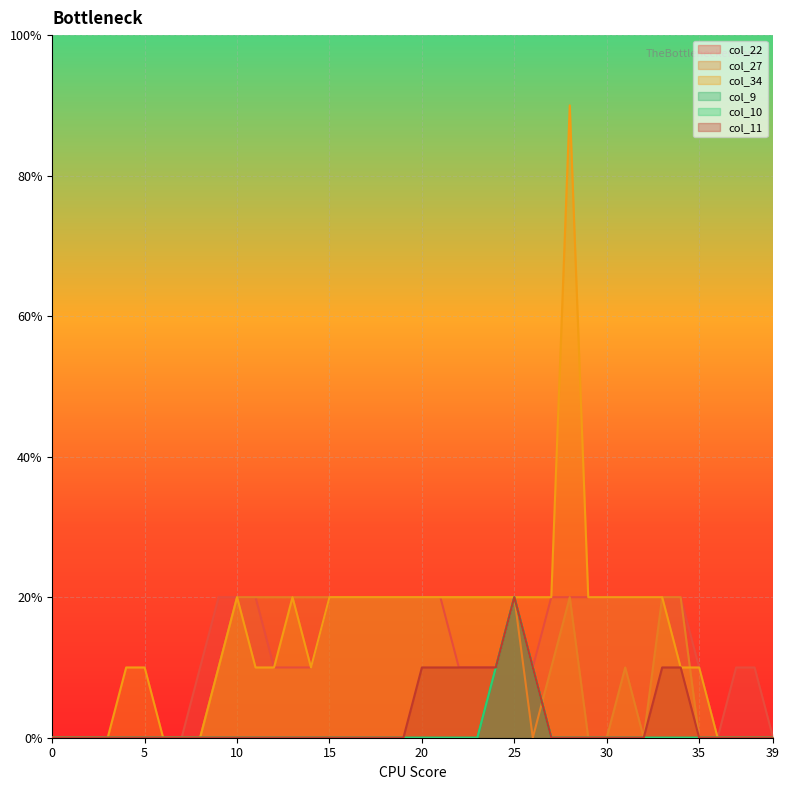

What is the average value of the col_27 series?

1